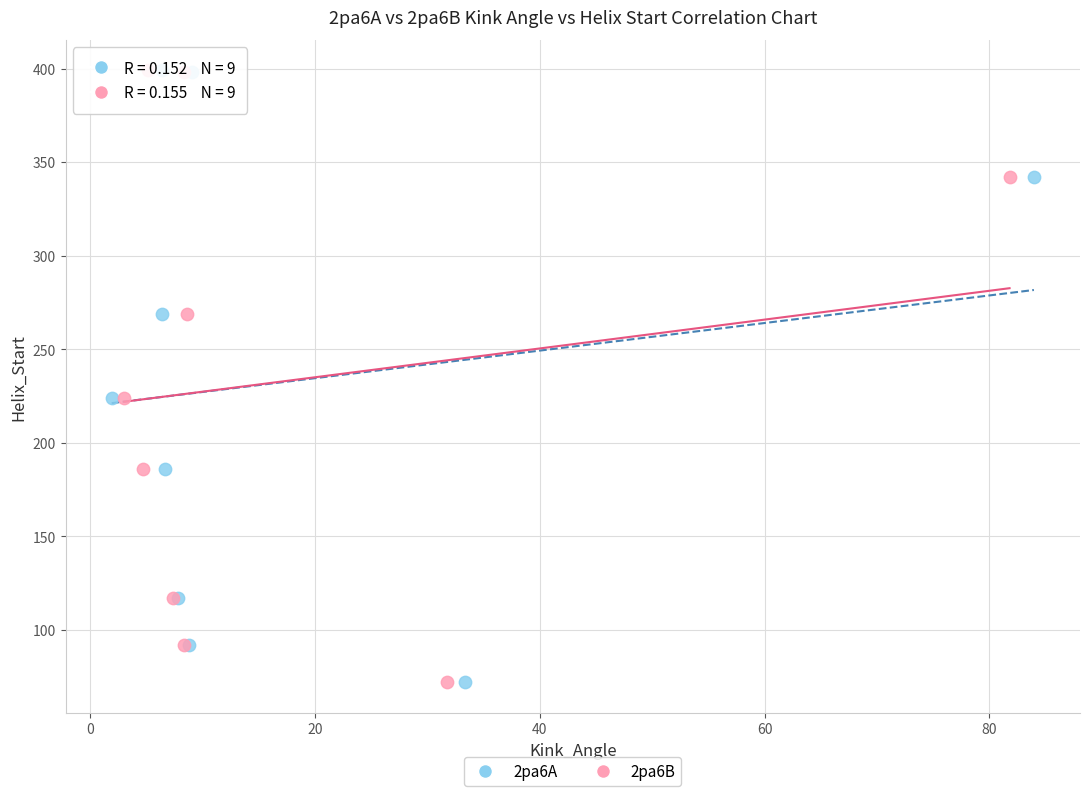

What are all the series names shown in the legend?

2pa6A, 2pa6B